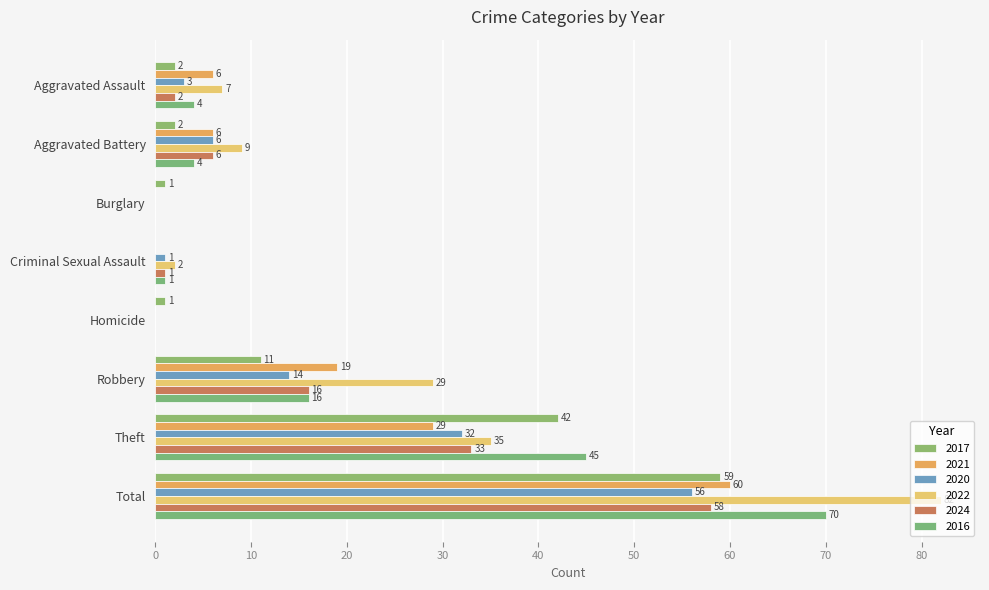

What is the greatest value displayed?

82